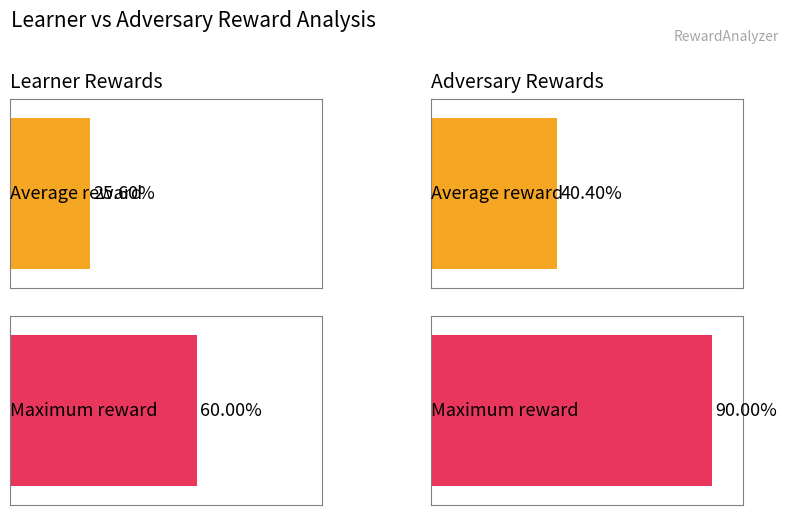

The value of learner reward at 3 is 17. True or false?

False